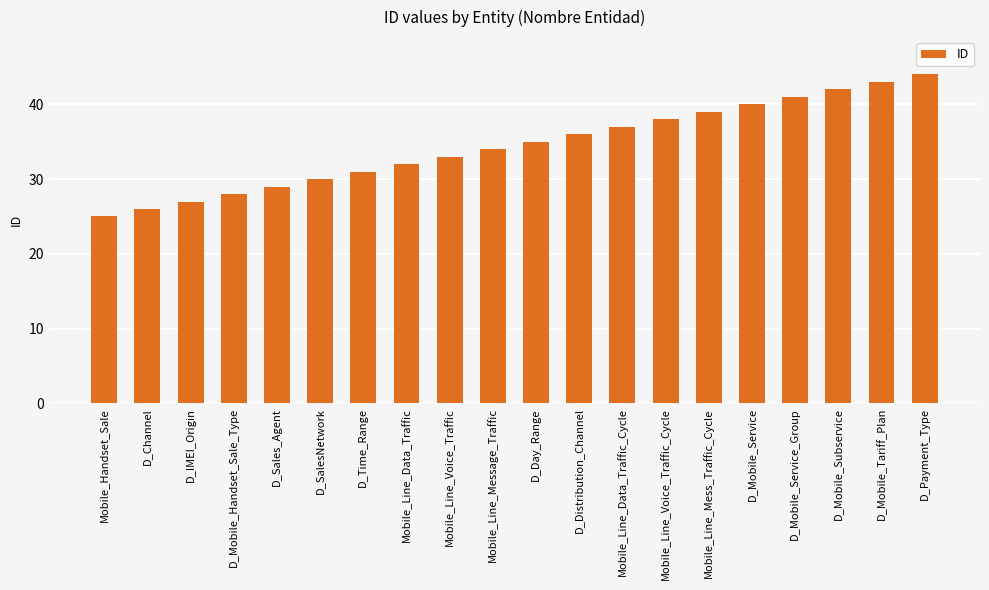

The value at D_Time_Range is 15. True or false?

False